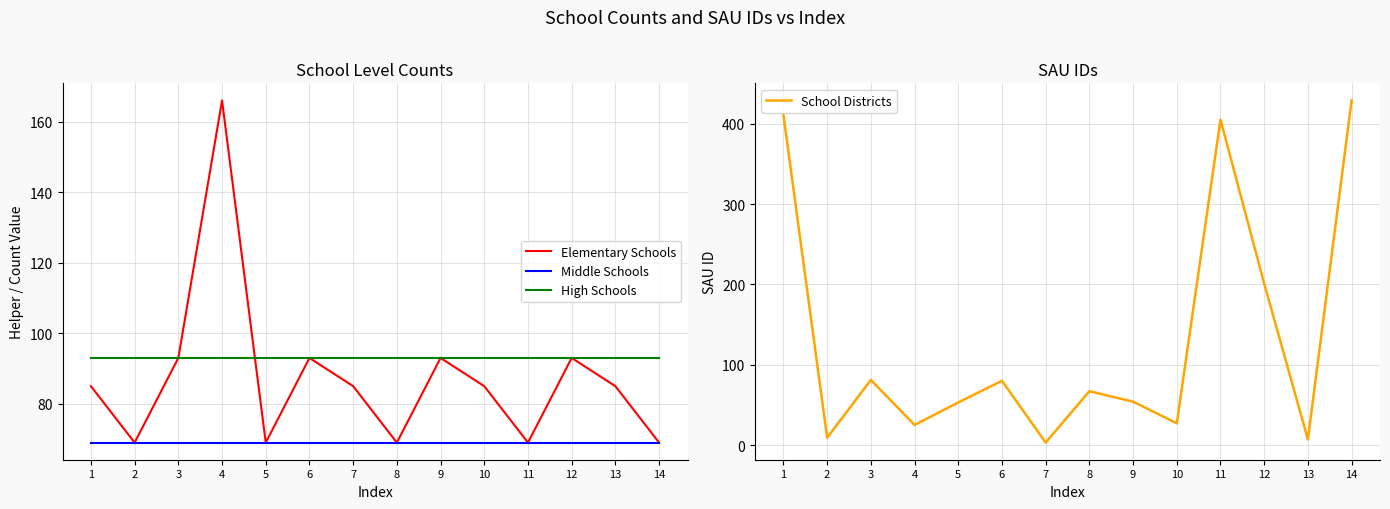

What is the minimum value for High Schools?

93